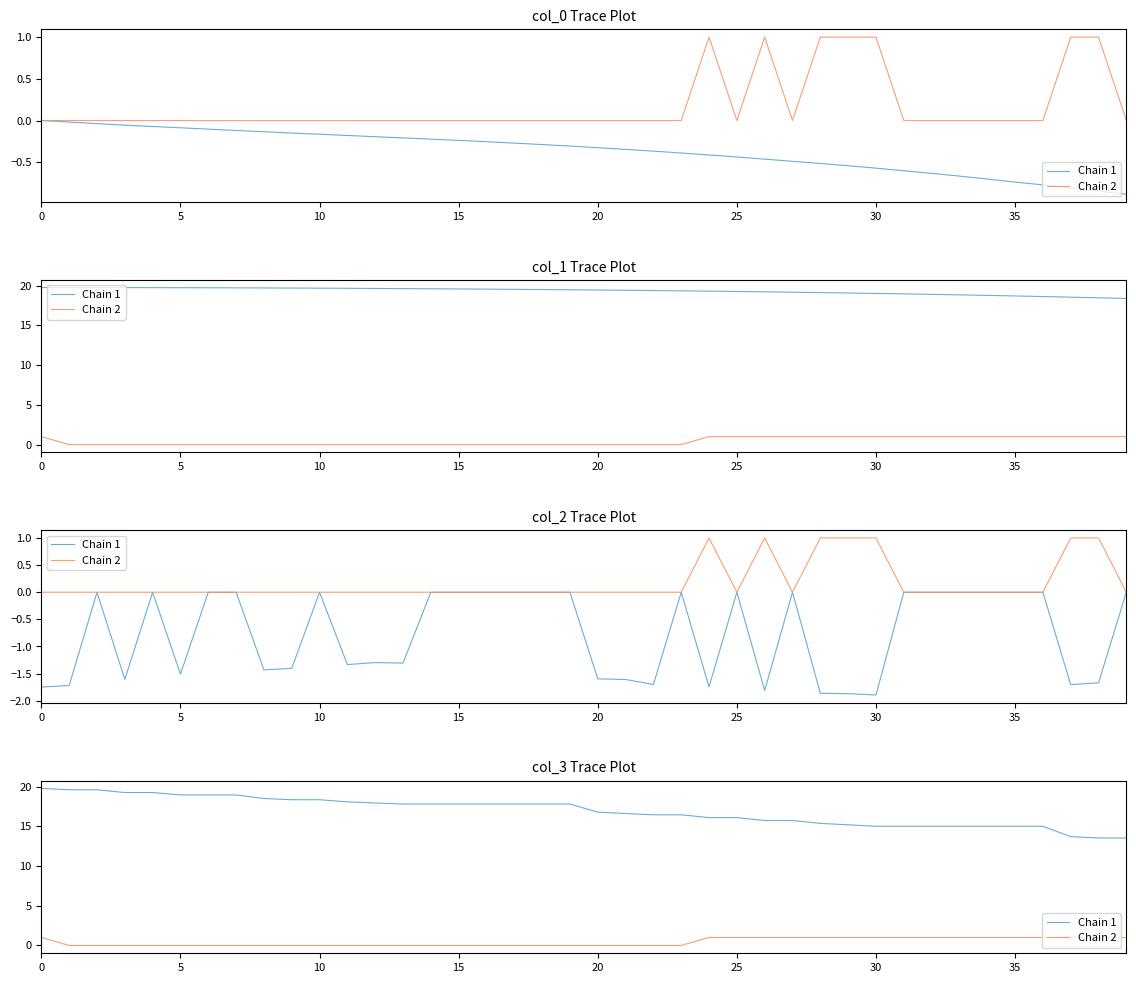

The Chain 2 series shows 1.5 at 32. True or false?

False